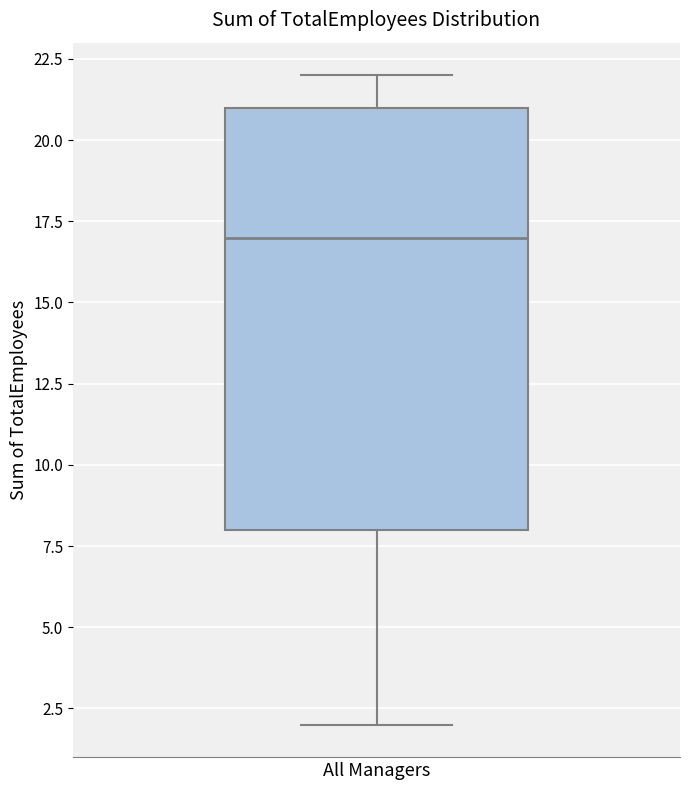

Transcribe this box plot: give where the median line is, the range the box spans, and where the two whiskers end, as read against the y-axis. The values are not printed on the chart, so give them approximately, as read against the axis.

median 17, box 8 to 21, whiskers 2 to 22